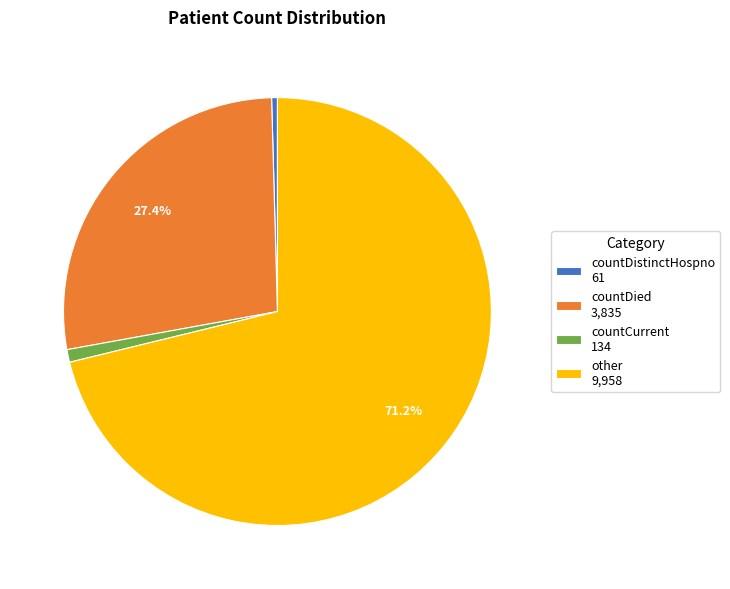

Rank the categories by value from highest to lowest.

other, countDied, countCurrent, countDistinctHospno